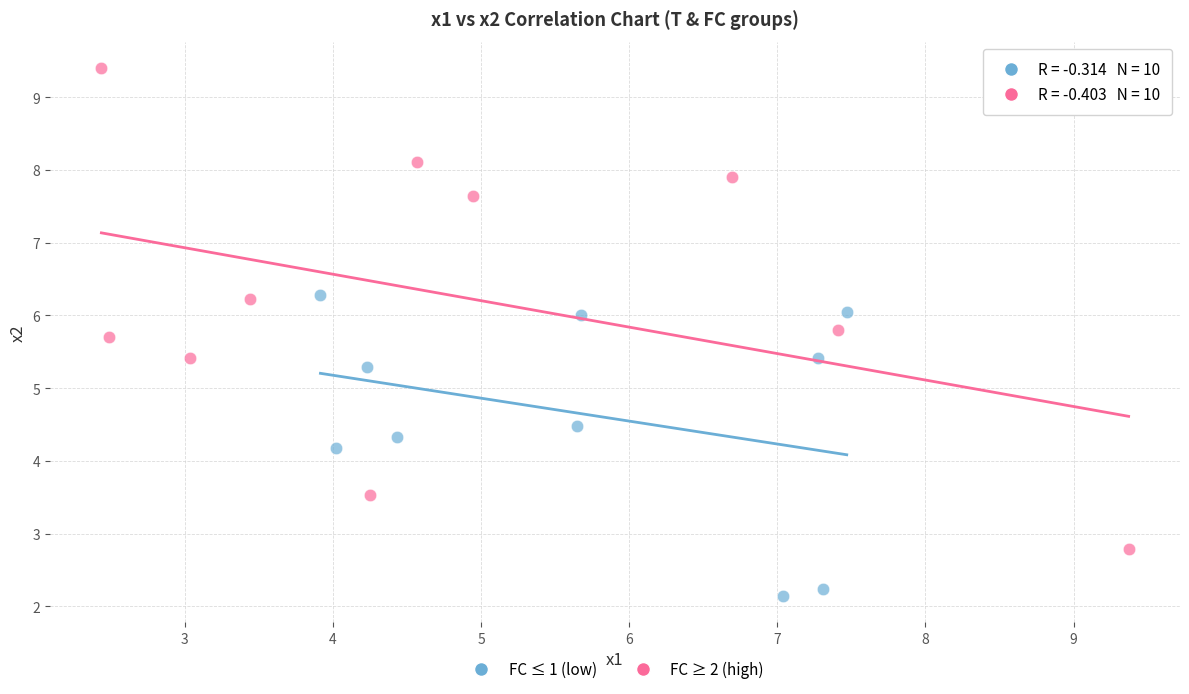

Which series has the largest Y range (max minus min)?

FC ≥ 2 (high)